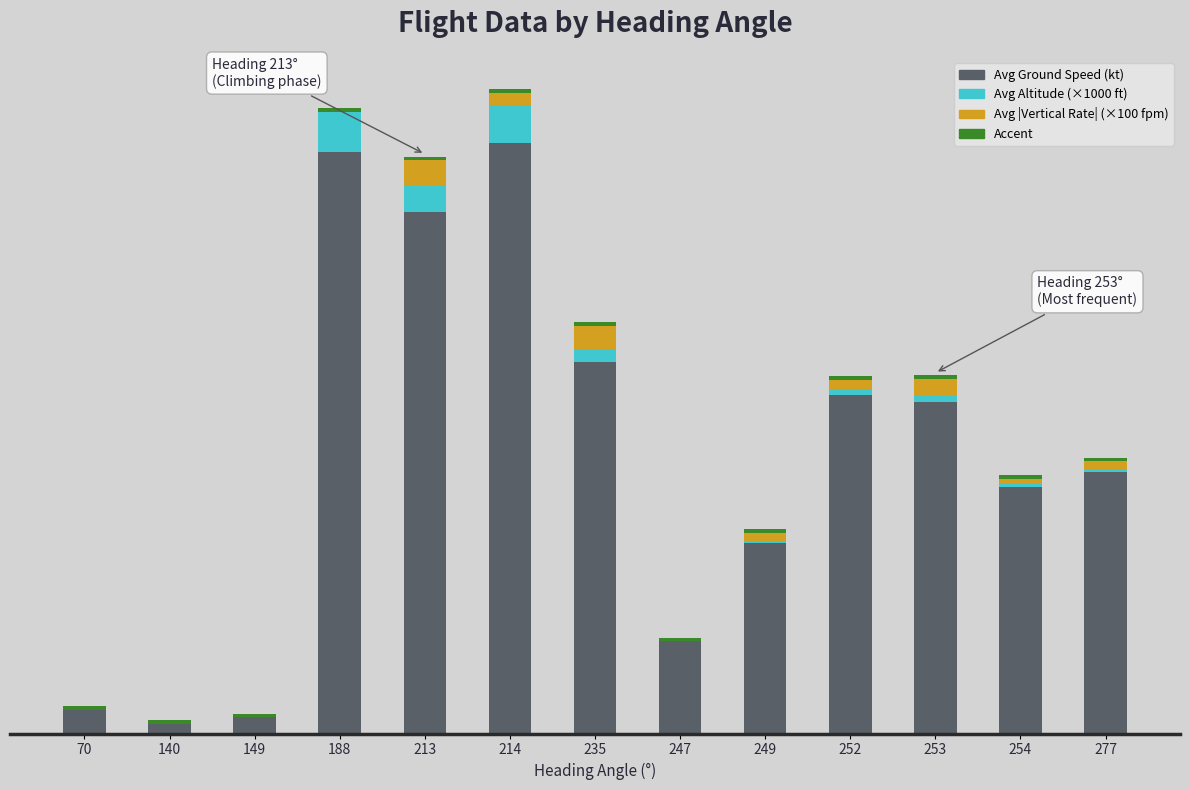

Are the bars horizontal?

No